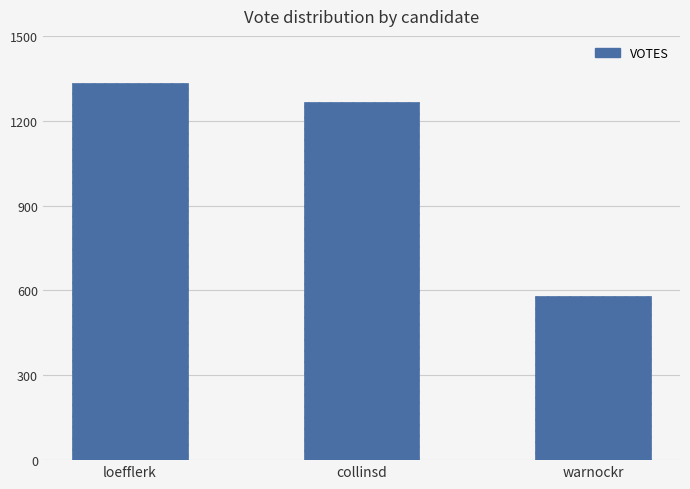

What is the difference between the values at loefflerk and collinsd?

66